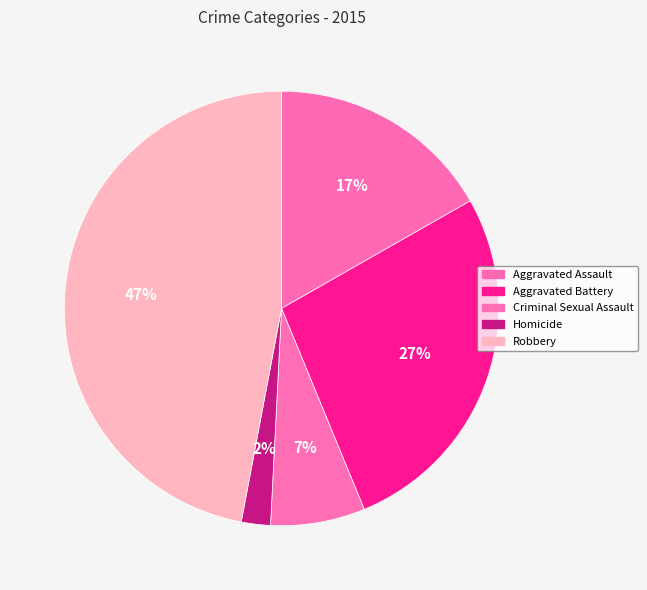

Is it true that Aggravated Battery is 13% of the pie?

False